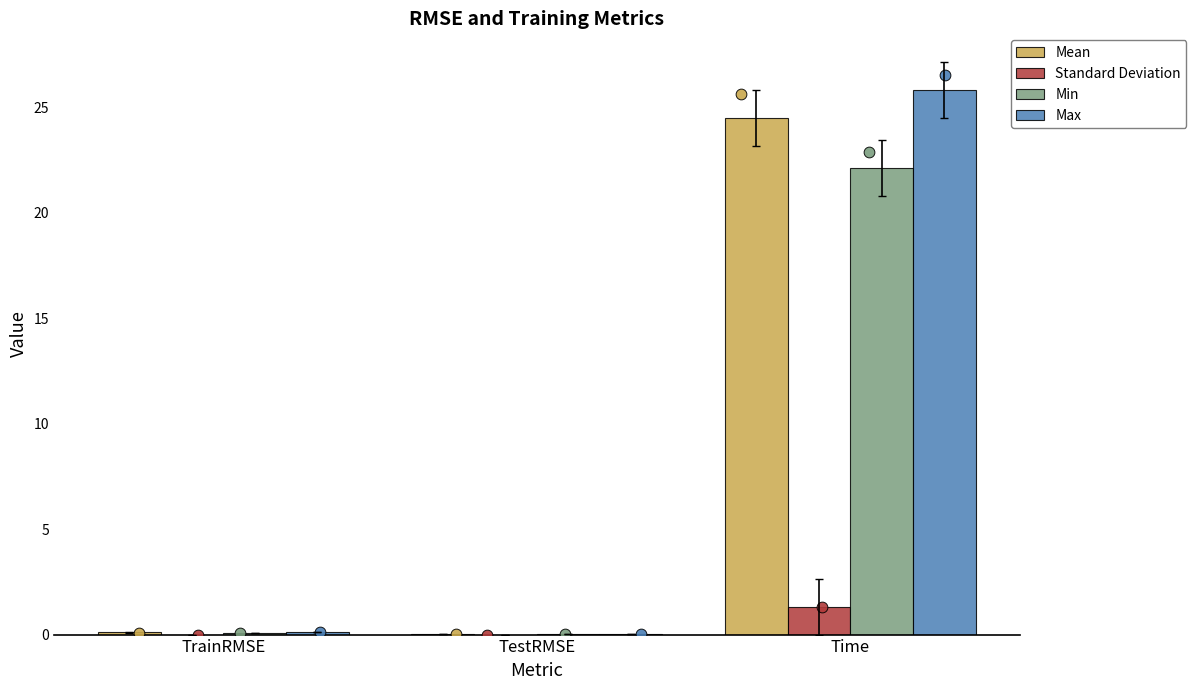

Is the value of Max at Time greater than the value of Mean at Time?

Yes